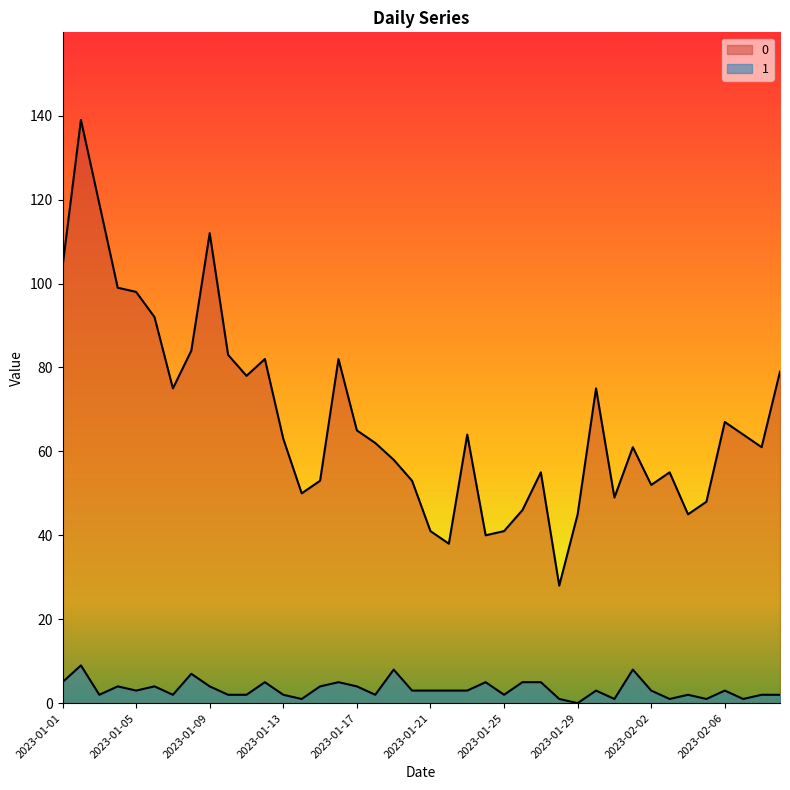

Is the value of 0 at 2023-01-06 greater than the value of 1 at 2023-01-27?

Yes